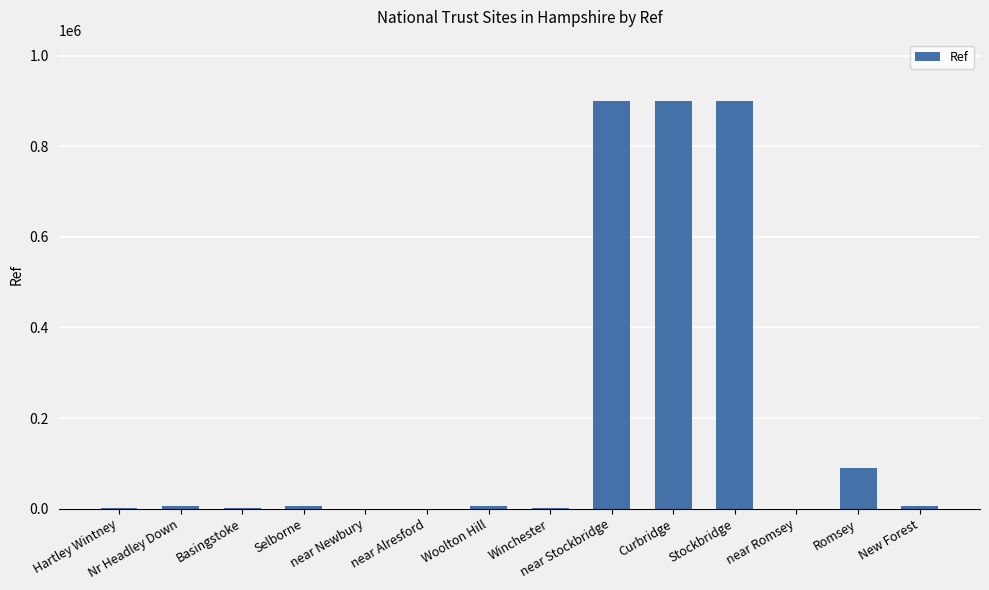

What is the maximum value shown in the chart?

900016